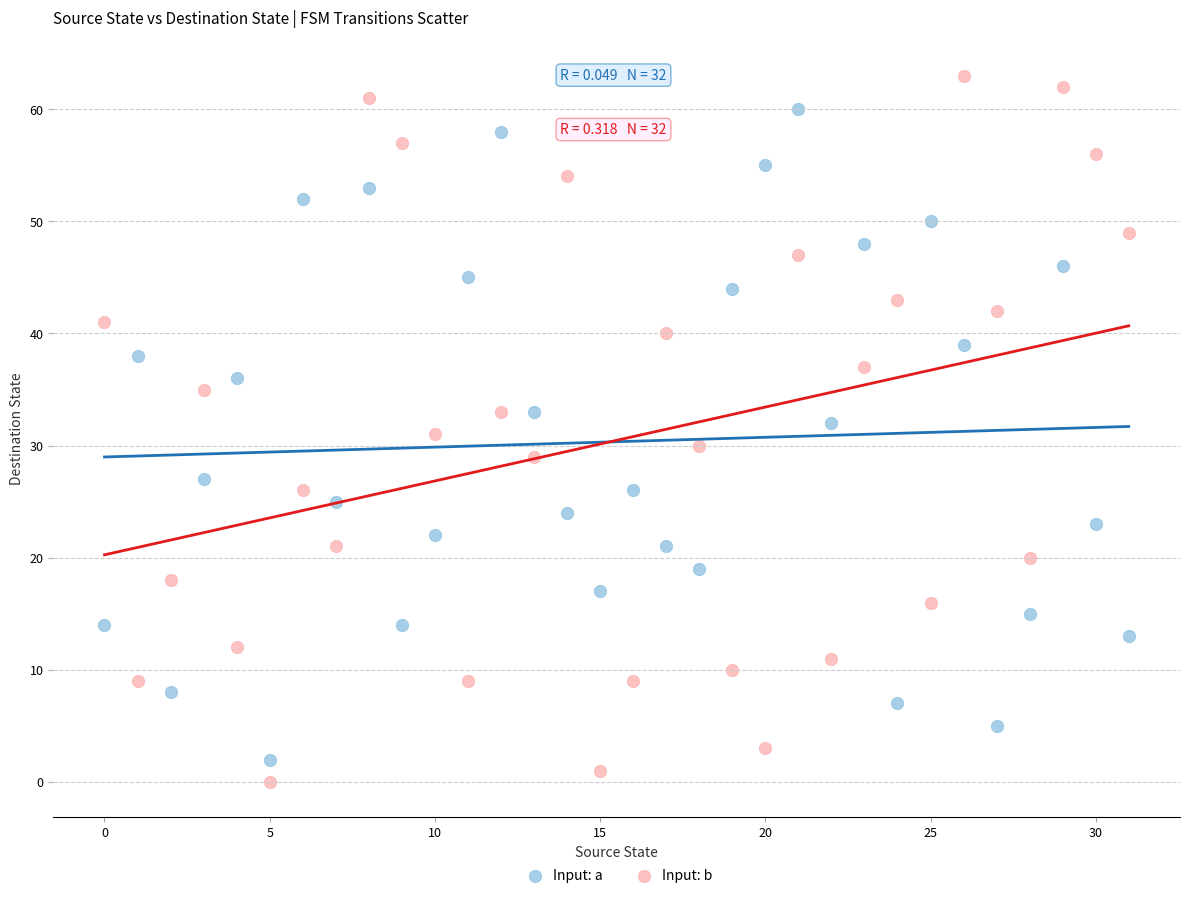

Which series contains the highest Y value?

Input: b